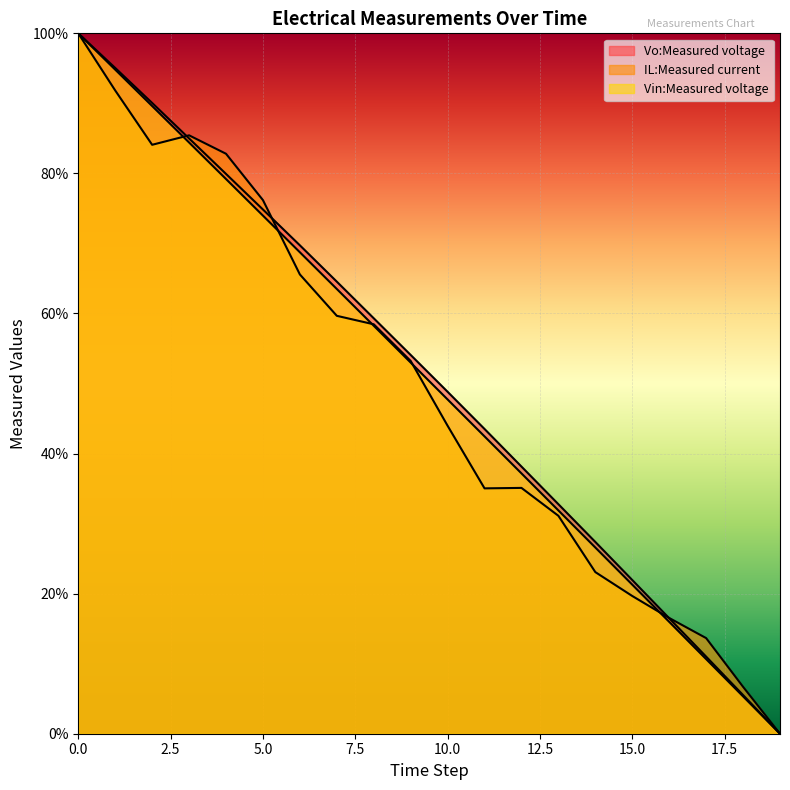

What are all the series names shown in the legend?

Vo:Measured voltage, IL:Measured current, Vin:Measured voltage